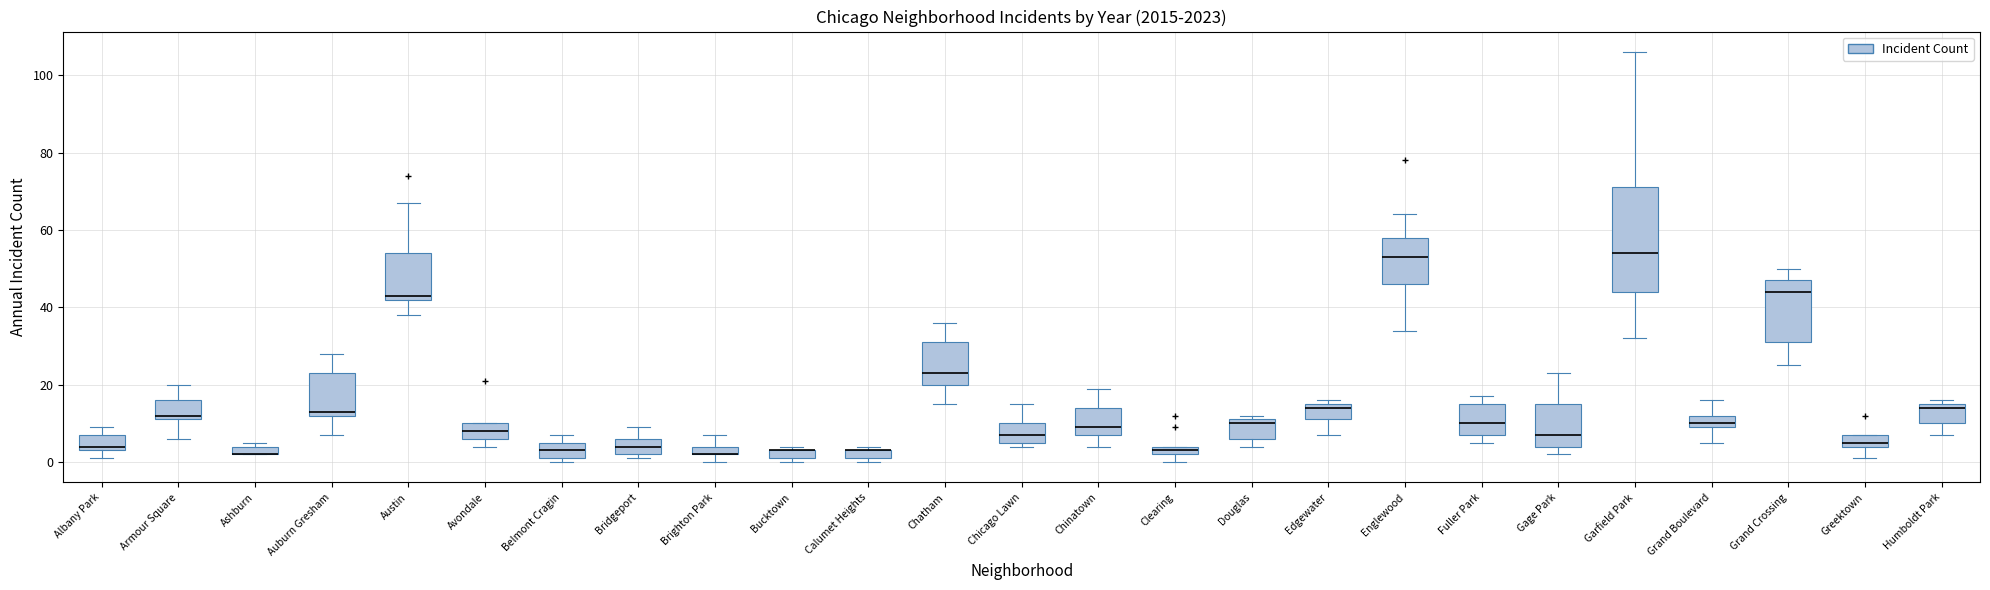

Comparing the boxes themselves (not the whiskers), which one is the tallest?

Garfield Park